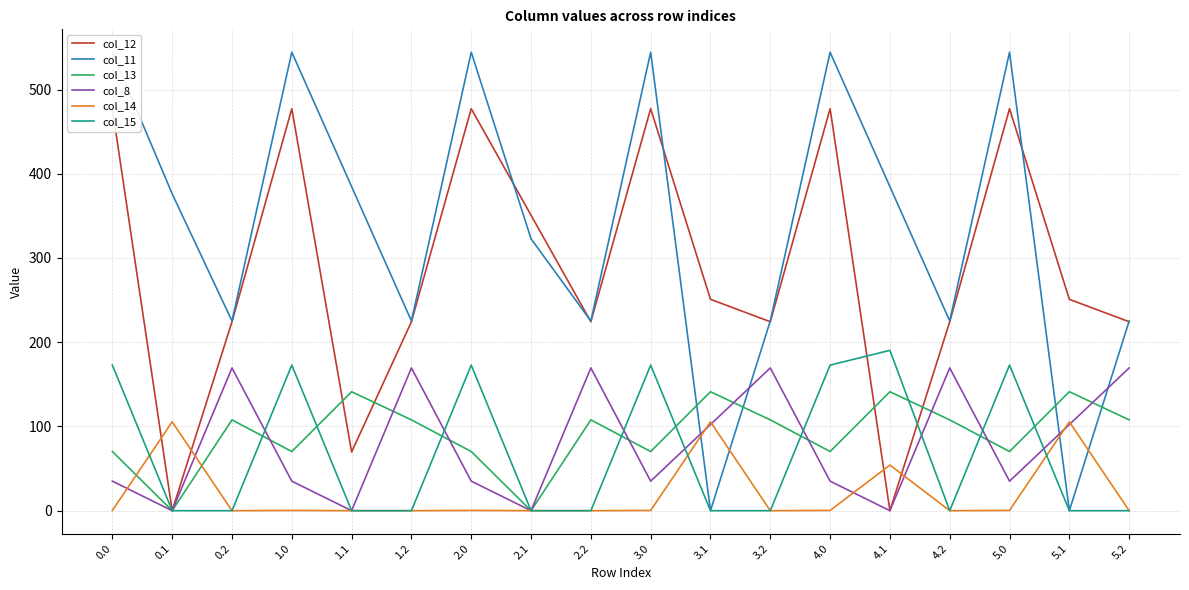

What is the sum of all col_15 values?

1227.3